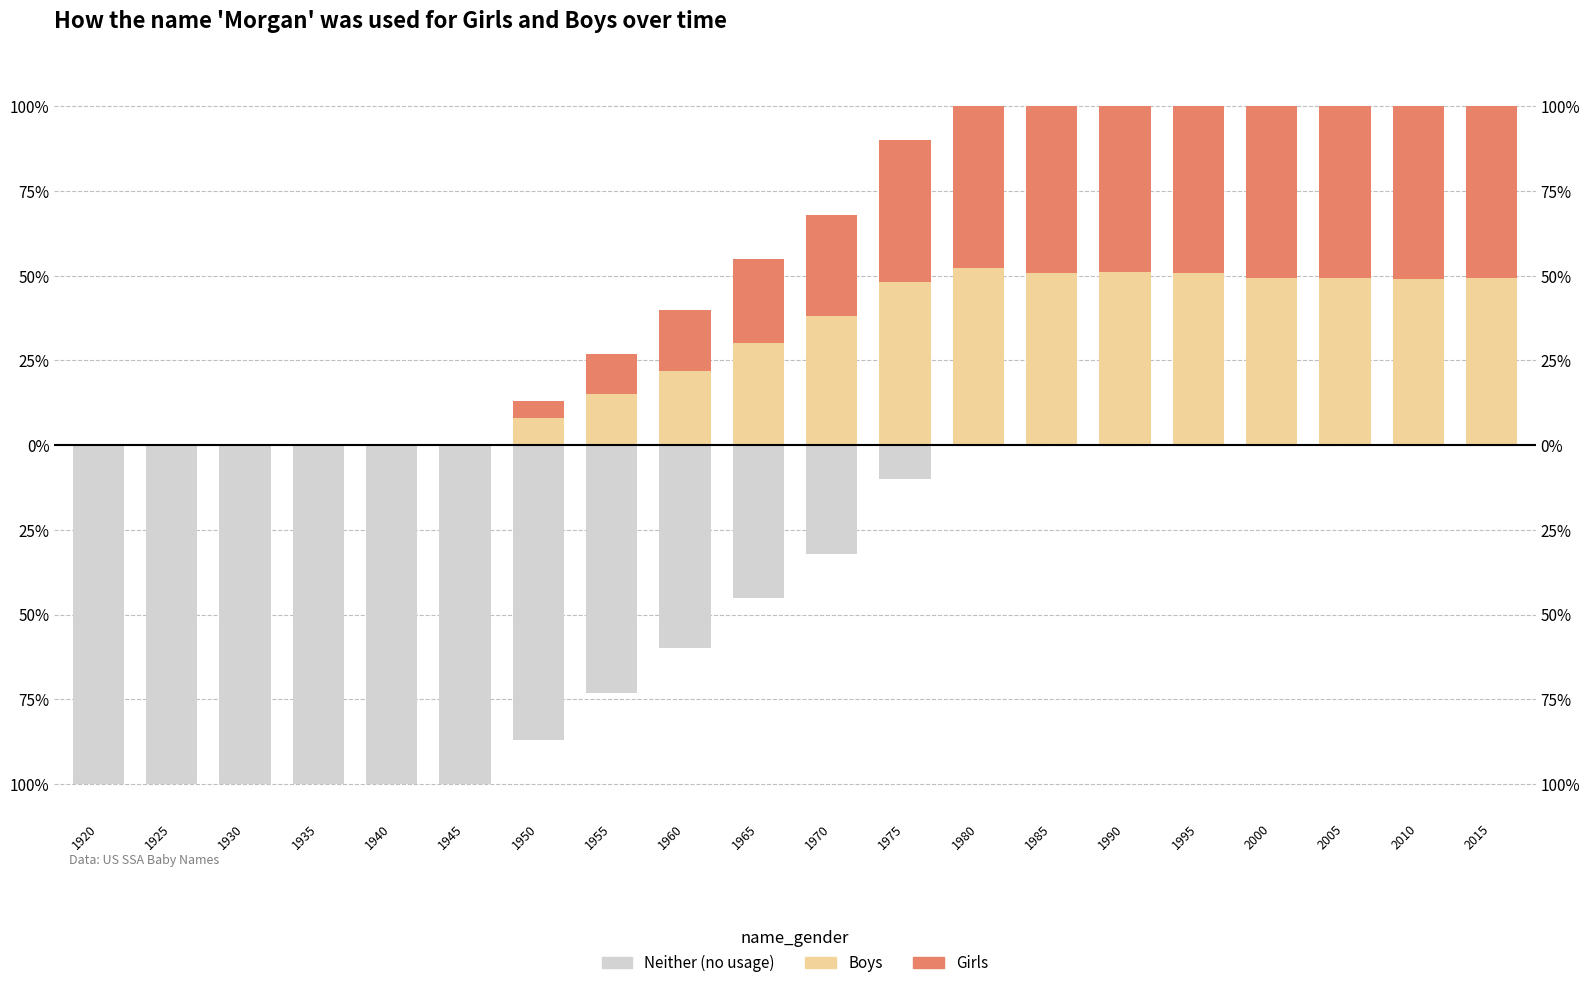

List the series in order of their peak value, highest first.

Boys, Girls, Conventional (Neither)